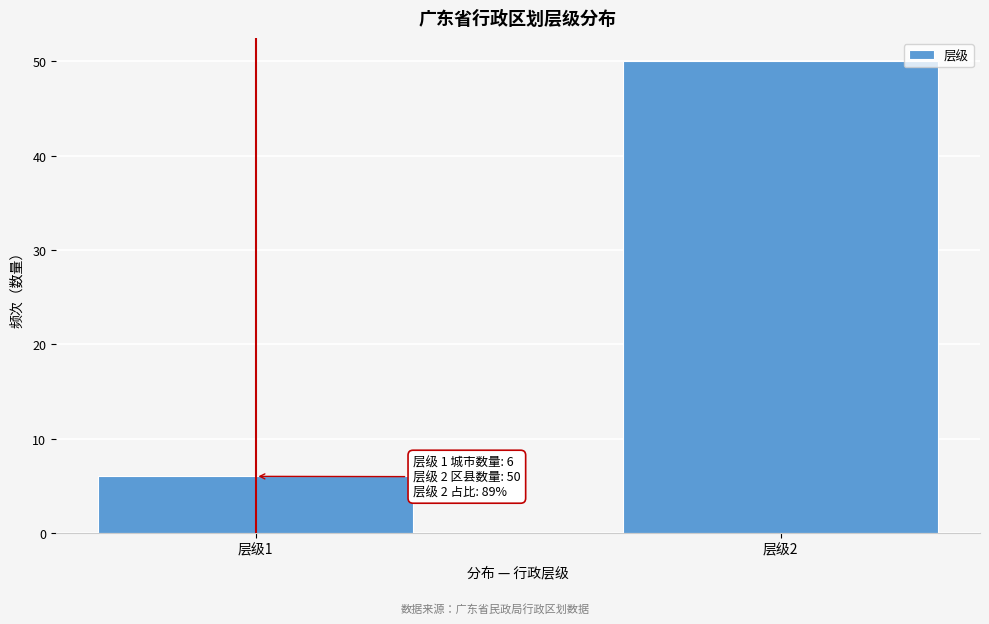

Reading left to right, what are all the values shown in this chart?

6	50